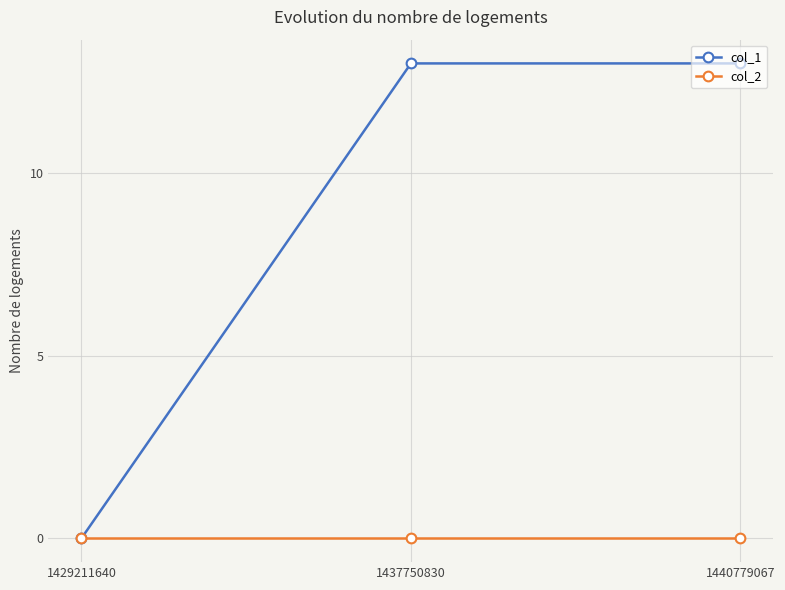

How many positive values does the col_1 series have?

2